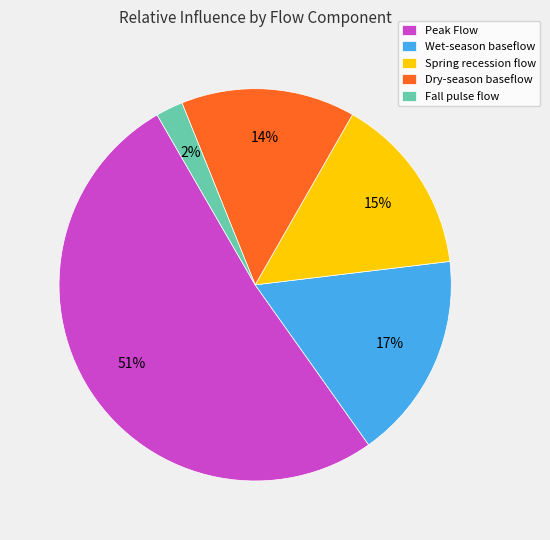

To the nearest percent, what is the average slice percentage?

20%